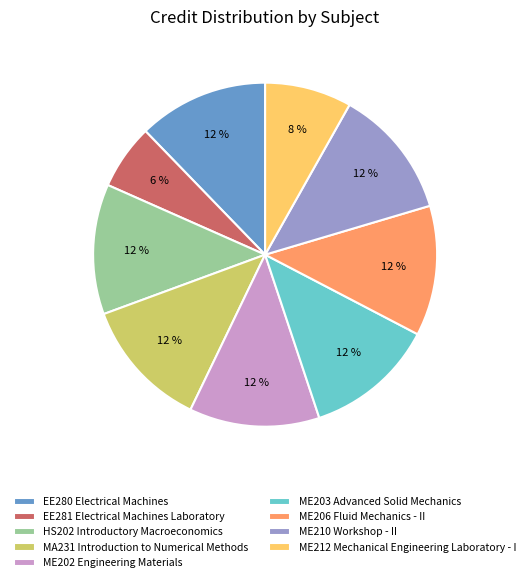

What percentage is the ME210 Workshop - II slice, to the nearest percent?

12%